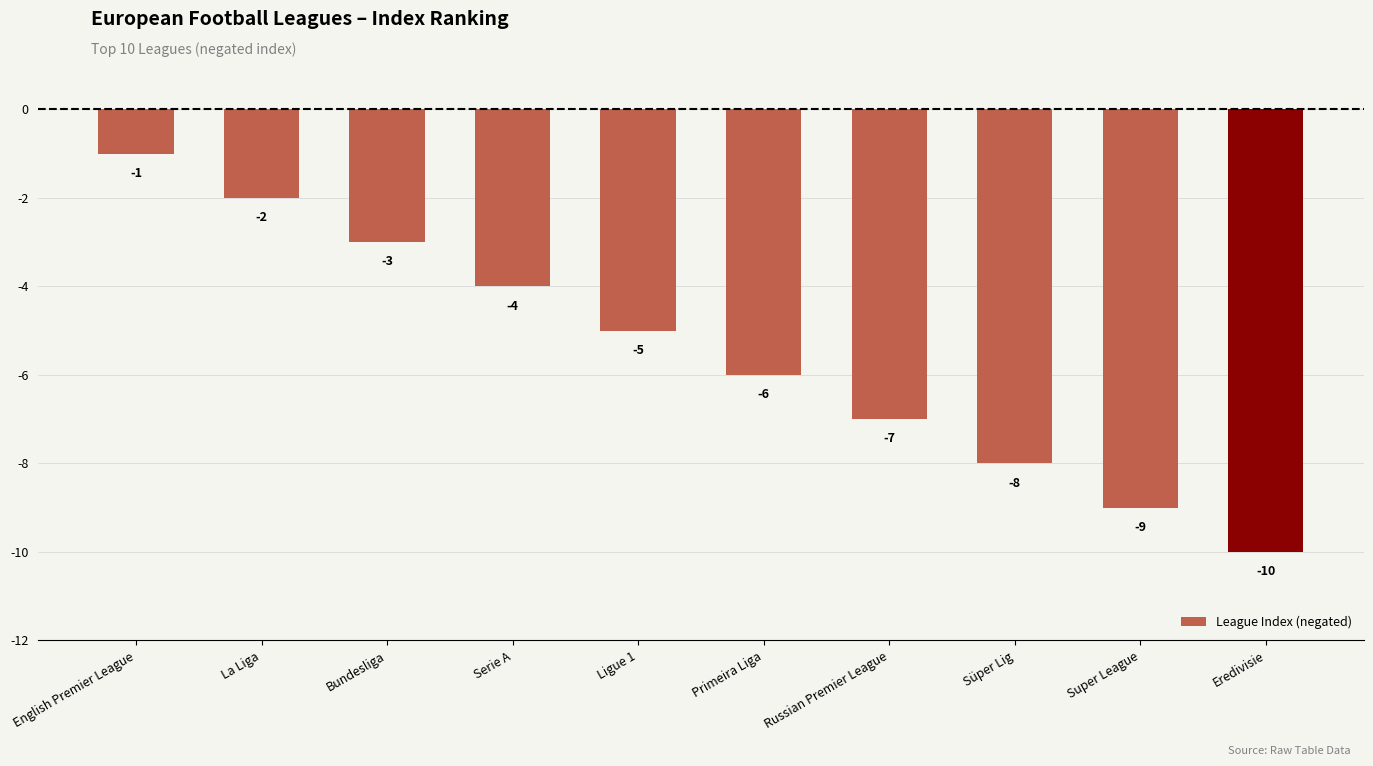

List the labels in order of value, smallest first.

Eredivisie, Super League, Süper Lig, Russian Premier League, Primeira Liga, Ligue 1, Serie A, Bundesliga, La Liga, English Premier League